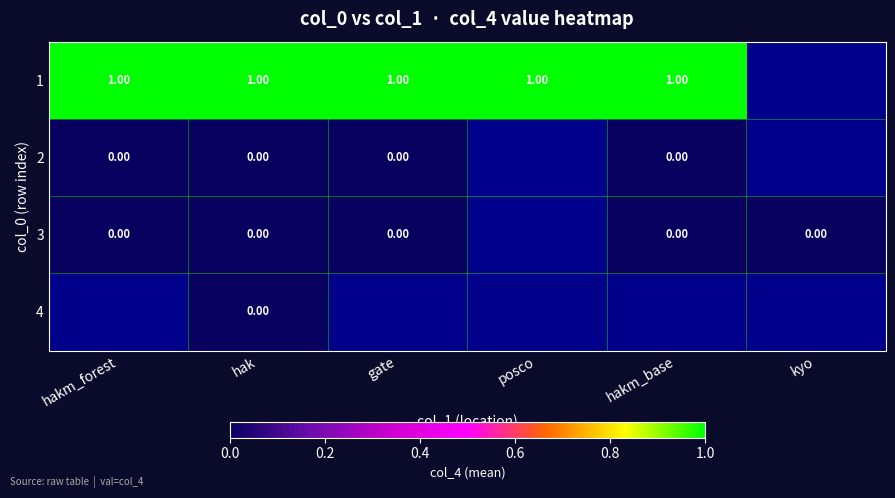

At how many categories does at least one series exceed 0?

5